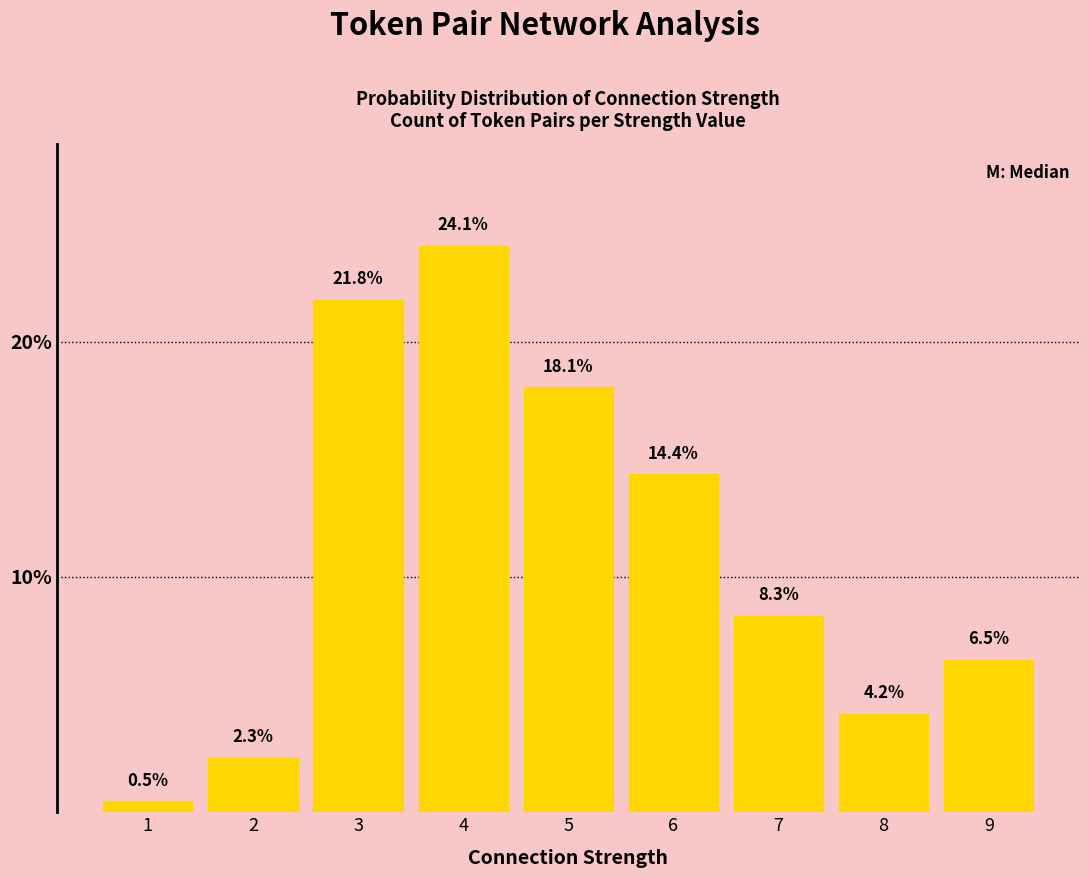

How many data points are less than 8?

4